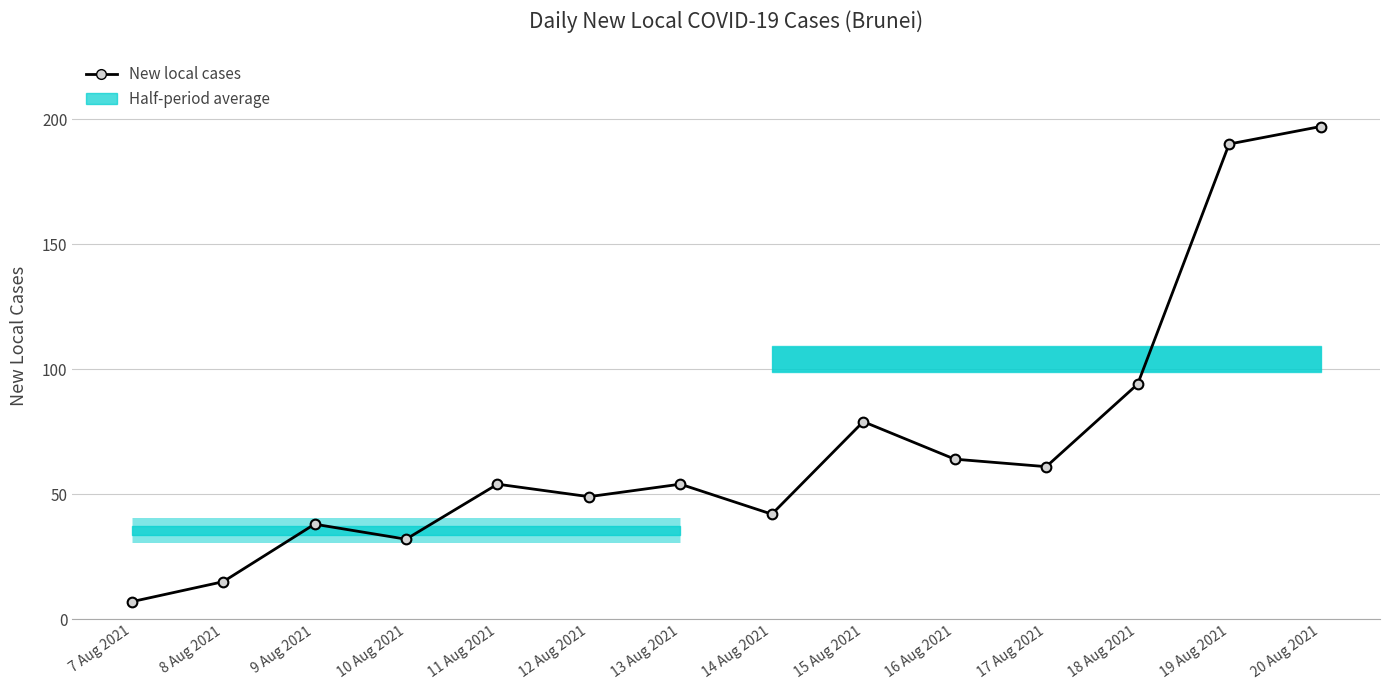

How many data points are less than 54?

6